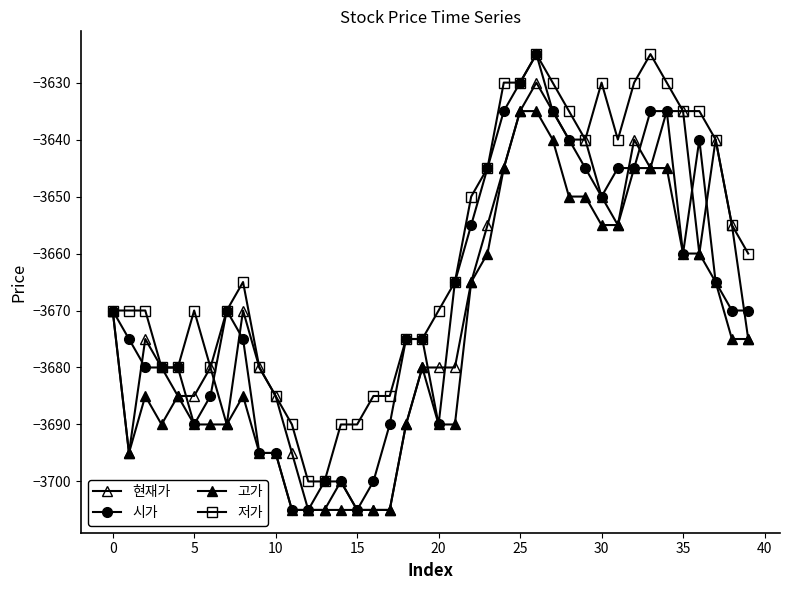

Which series has the largest total across all categories?

저가